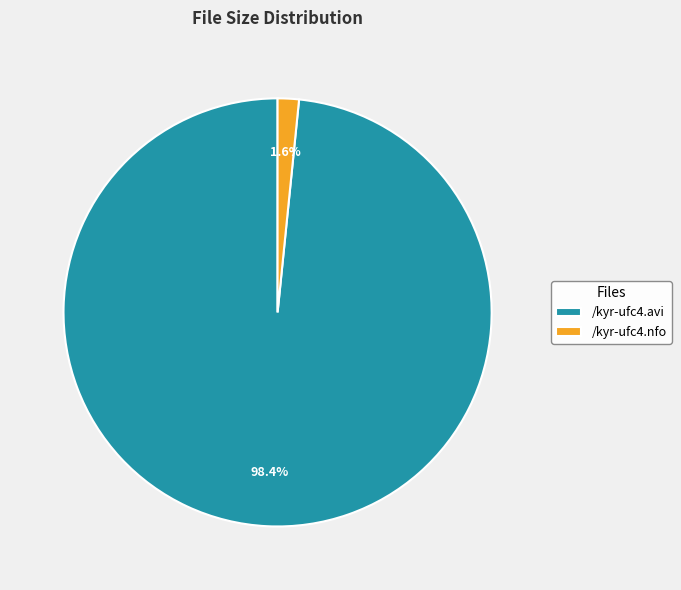

Combined, what portion of the pie is /kyr-ufc4.avi and /kyr-ufc4.nfo?

100.0%